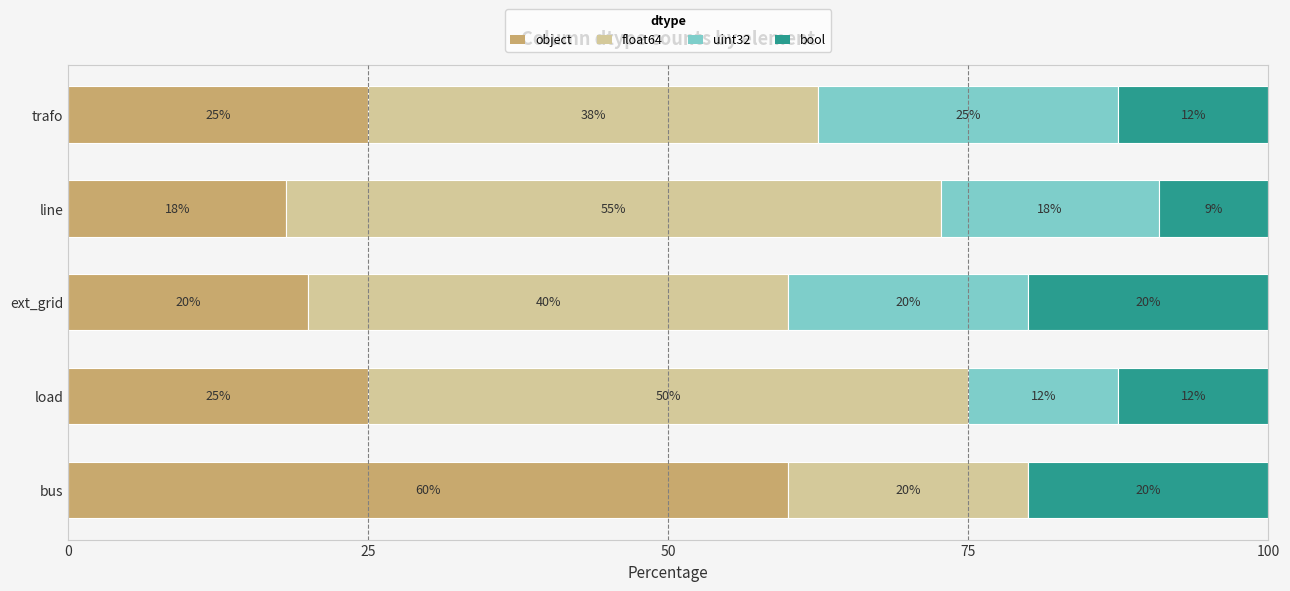

What is the maximum value for object?

60.0